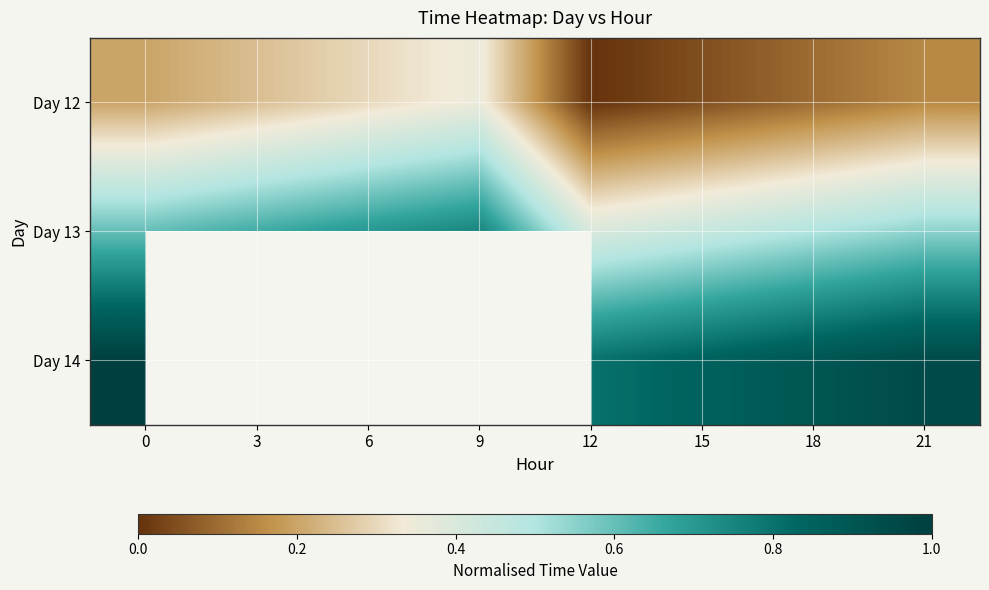

The Day 12 series shows 0.2 at 0. True or false?

True